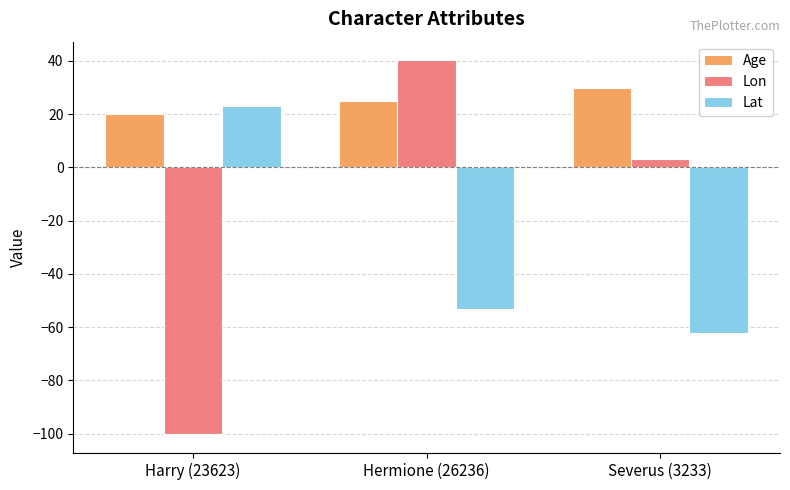

What is the label of the 2nd bar from the left?

Hermione (26236)